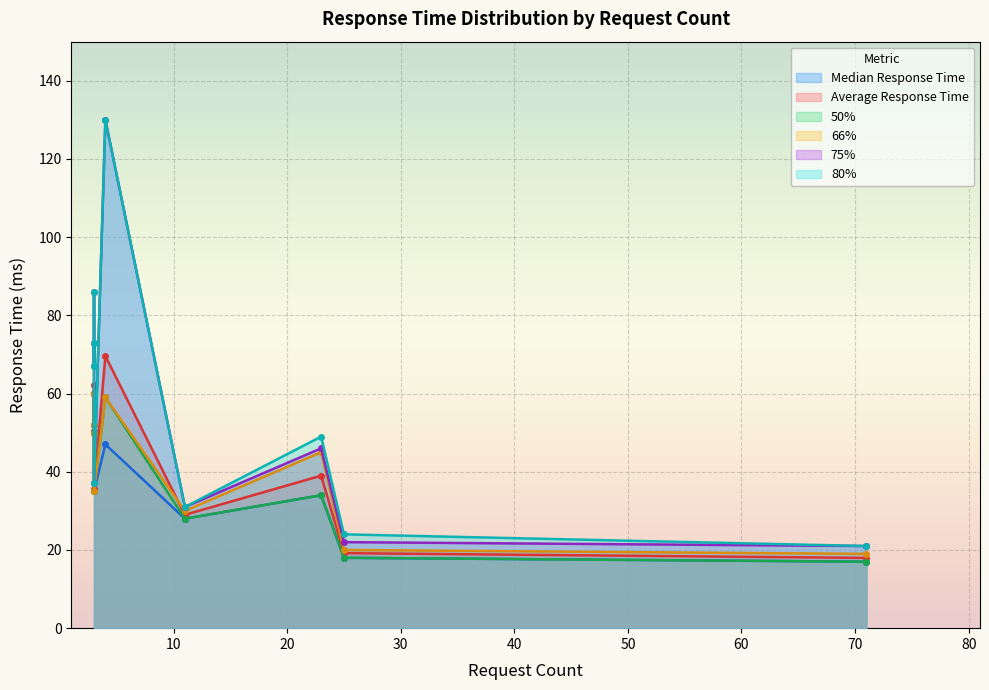

What is the highest value of the Average Response Time series?

69.6